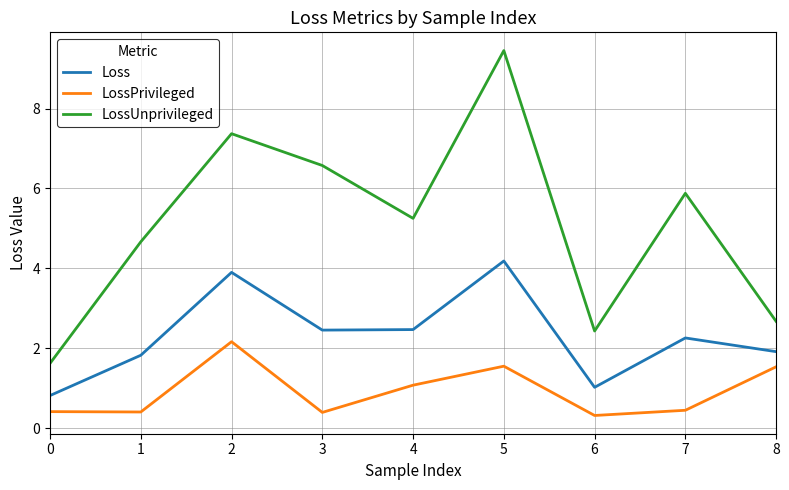

At which label is LossPrivileged closest to 1?

4